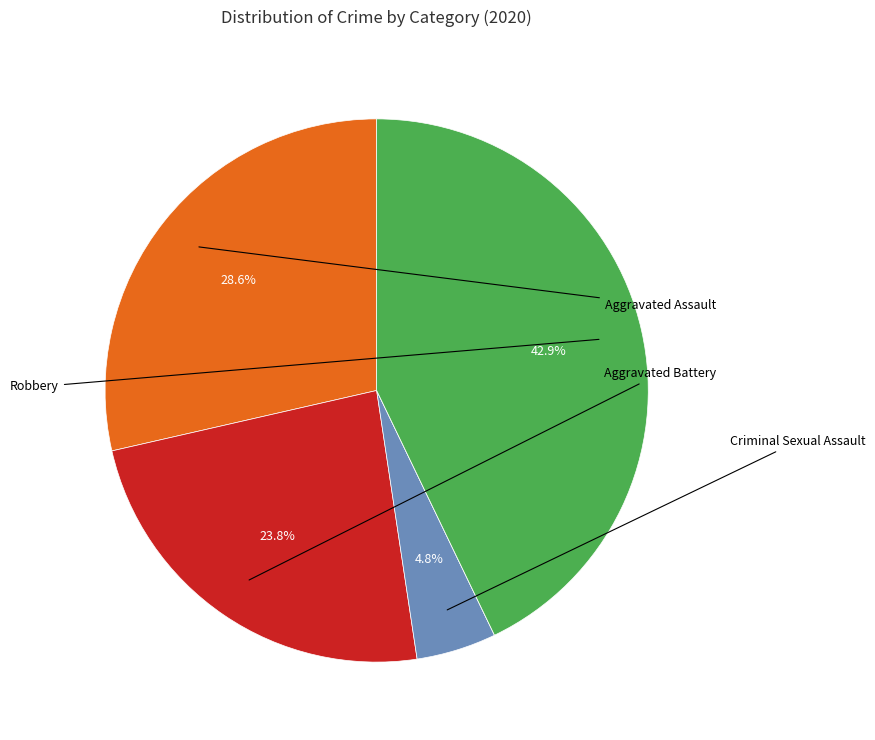

Does any single category account for the majority?

No